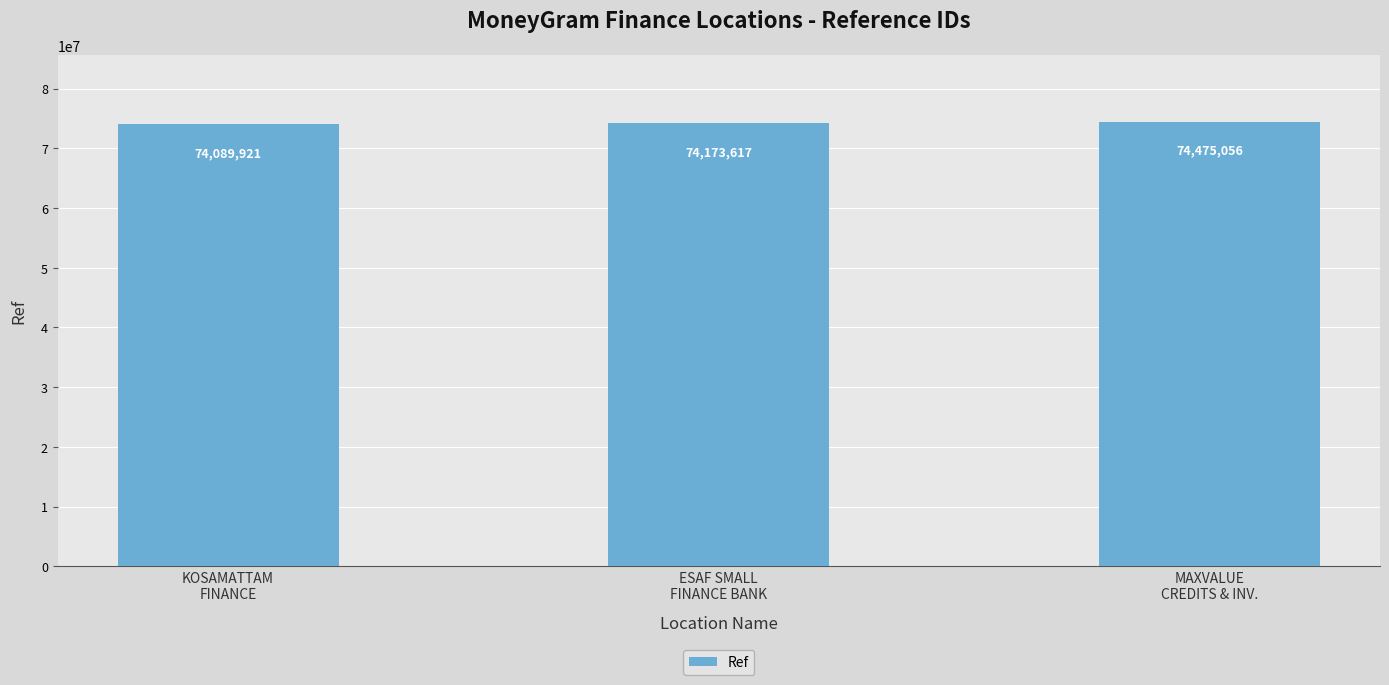

What is the maximum value shown in the chart?

74475056